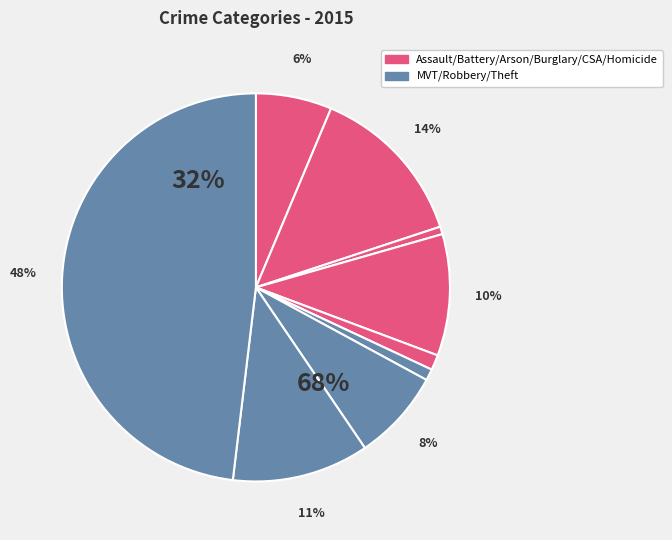

To the nearest percent, what is the combined percentage of Criminal Sexual Assault and Theft?

49%